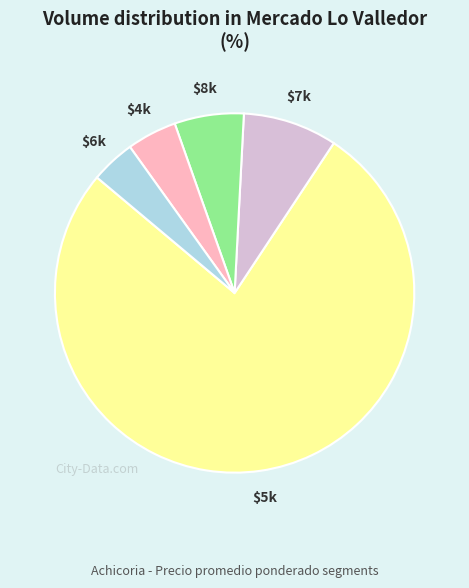

Does any single category account for the majority?

Yes